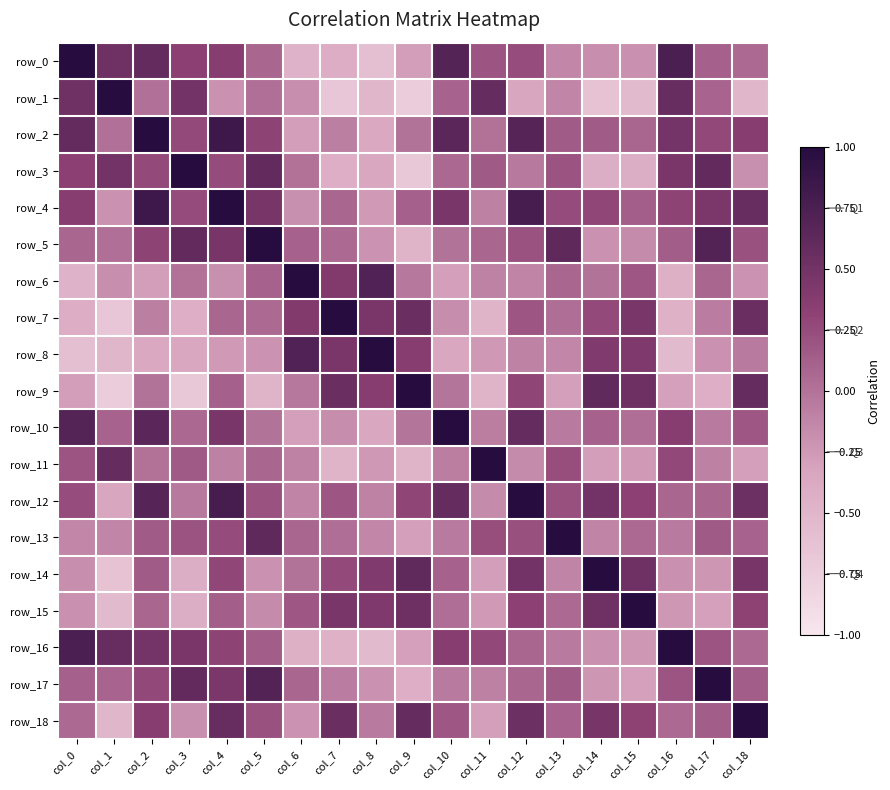

How many data points in row_6 are less than 0?

11